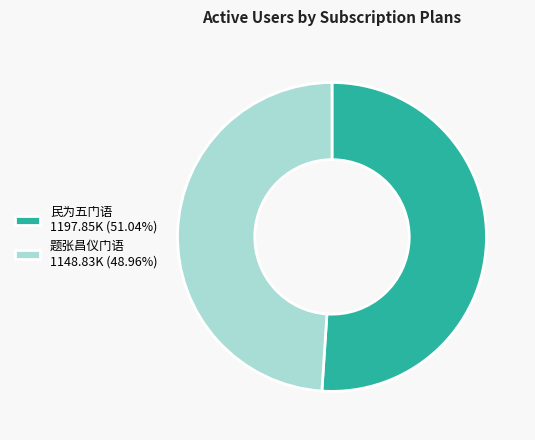

Is 题张昌仪门语 1148.83K (48.96%) the majority of the pie?

No